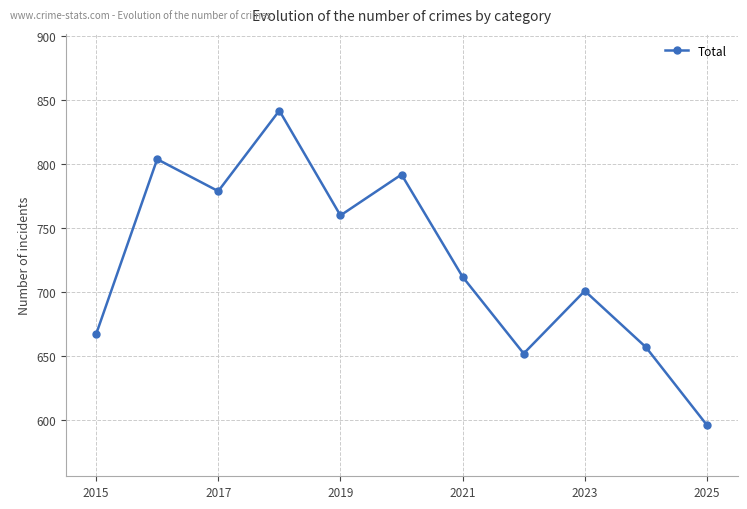

What is the maximum value shown in the chart?

842